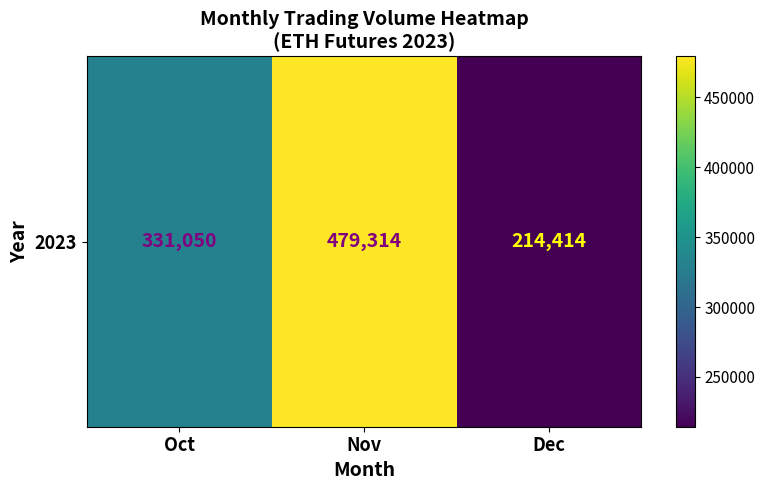

What is the maximum value shown in the chart?

479314